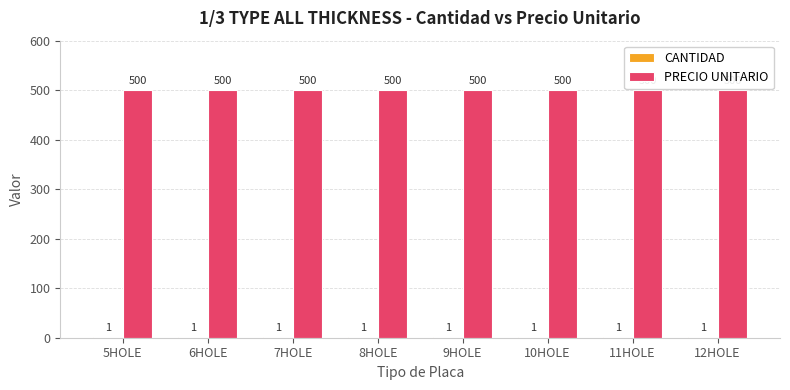

What is the average value of the PRECIO UNITARIO series?

500